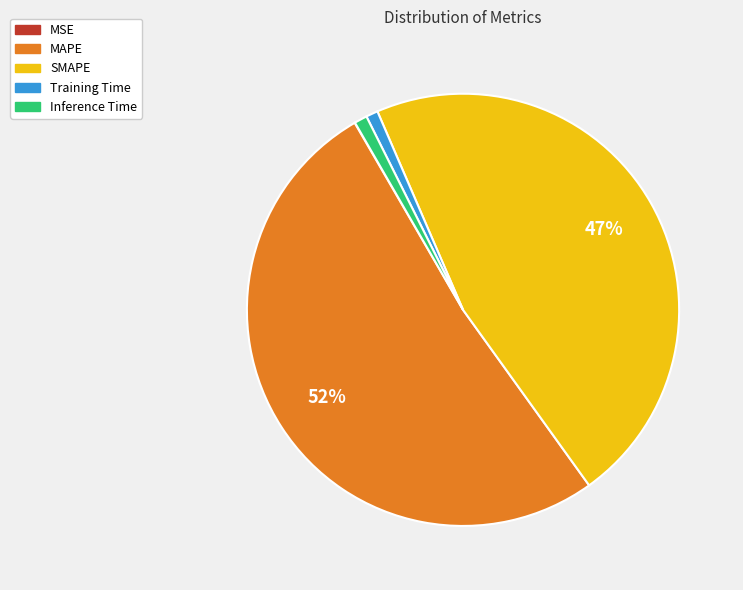

What is the ratio of the value at MAPE to the value at SMAPE?

1.1